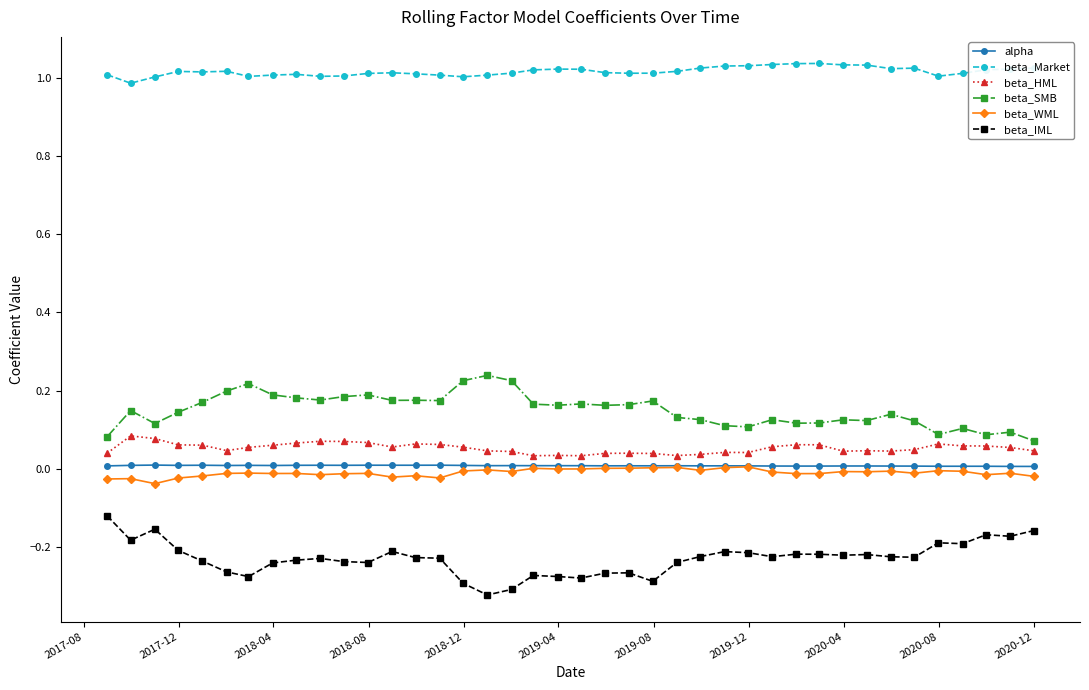

True or false: beta_Market and beta_SMB intersect in this chart.

False